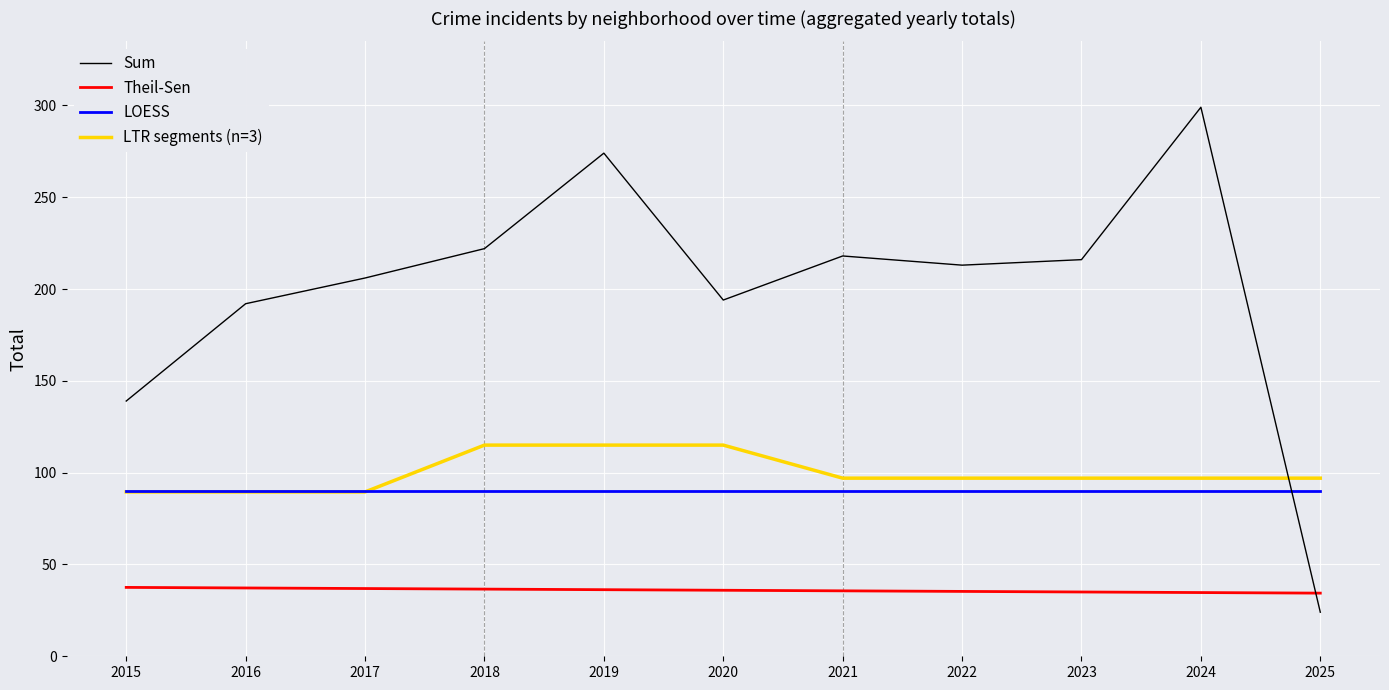

Is it true that Sum equals 24.0 at 2025?

True